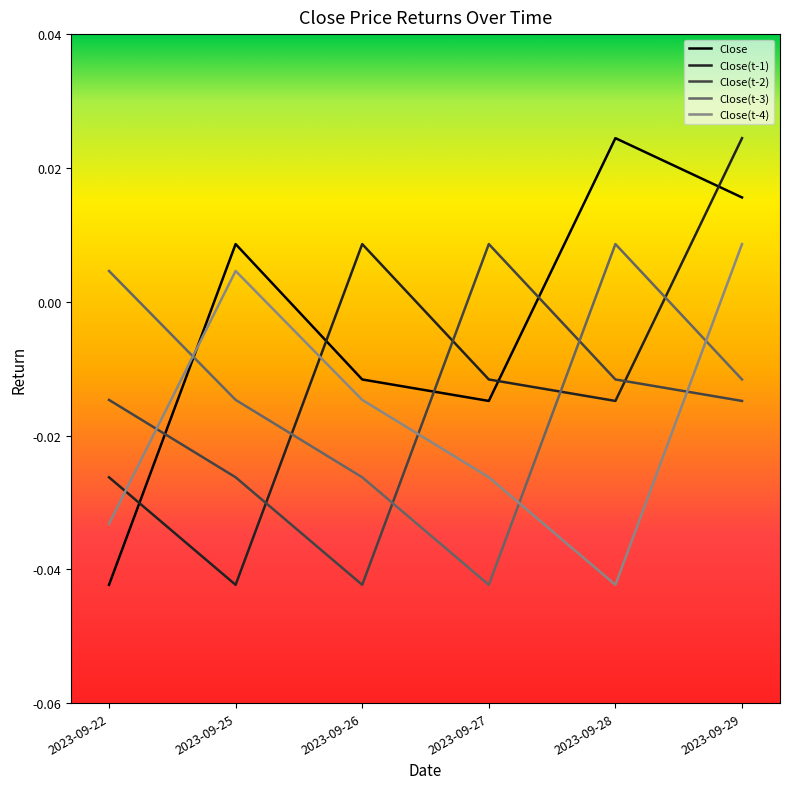

True or false: Close(t-1) has a value of -0.1 at 2023-09-25.

False